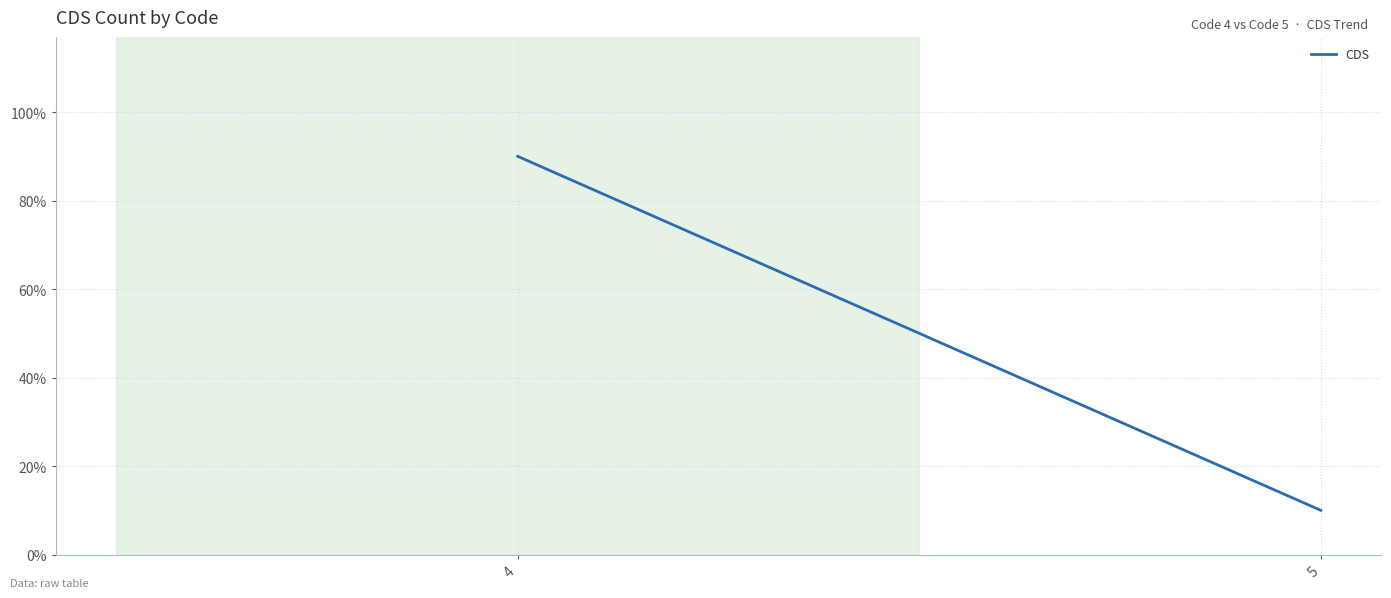

How many lines are shown in the chart?

1